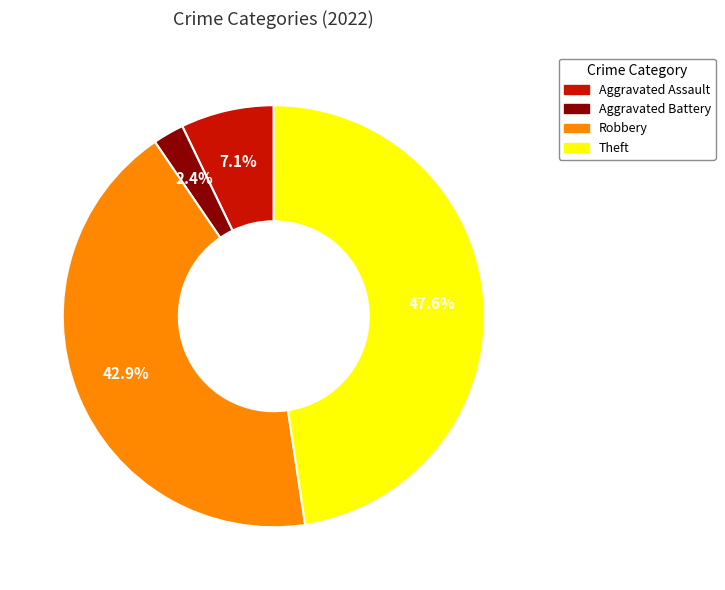

The Aggravated Battery slice represents 2% of the pie. True or false?

True